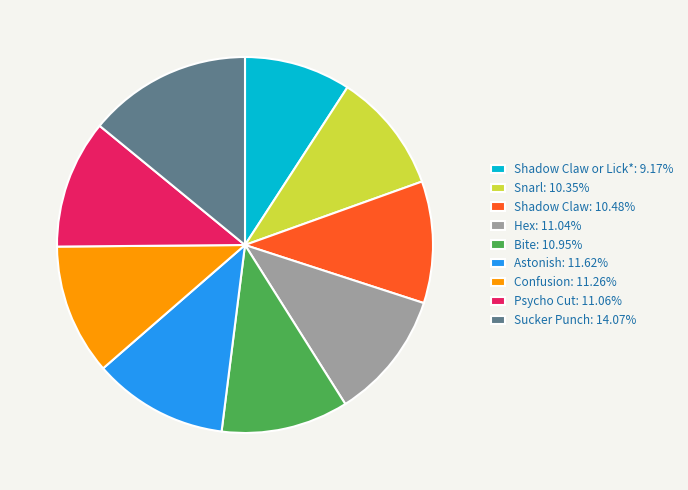

What is the ratio of the value at Shadow Claw: 10.48% to the value at Bite: 10.95%?

1.0